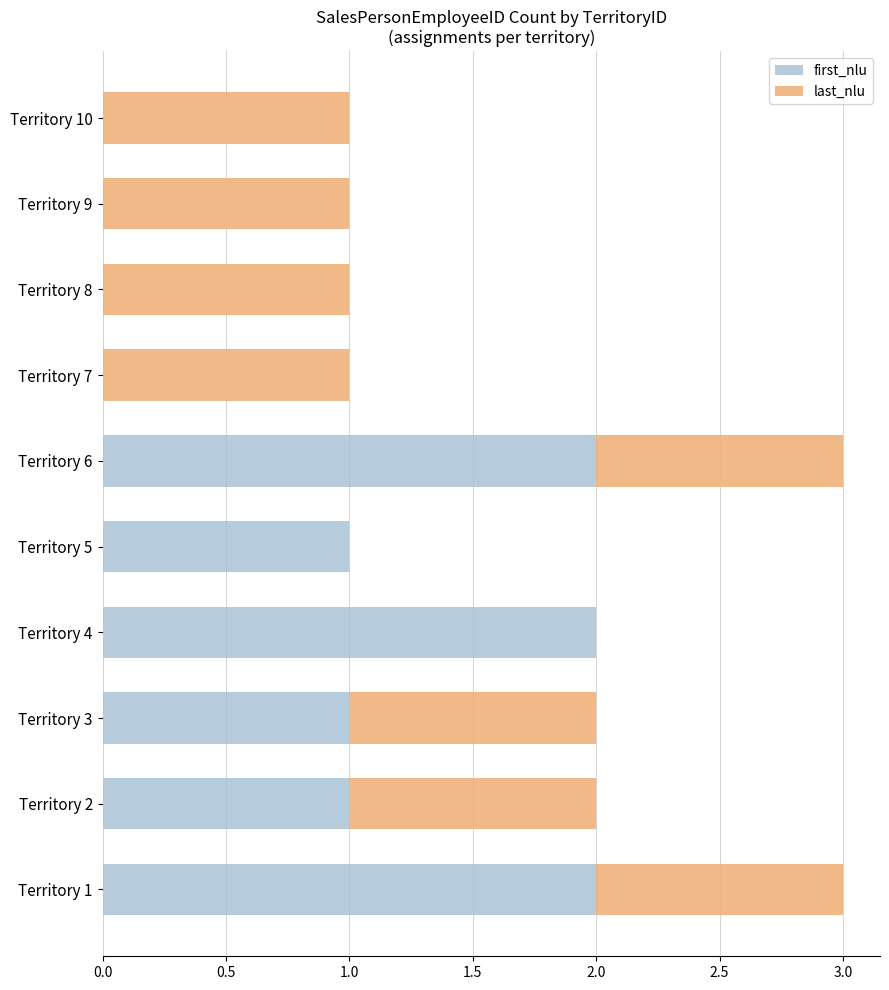

The value of first_nlu at Territory 1 is 1. True or false?

False